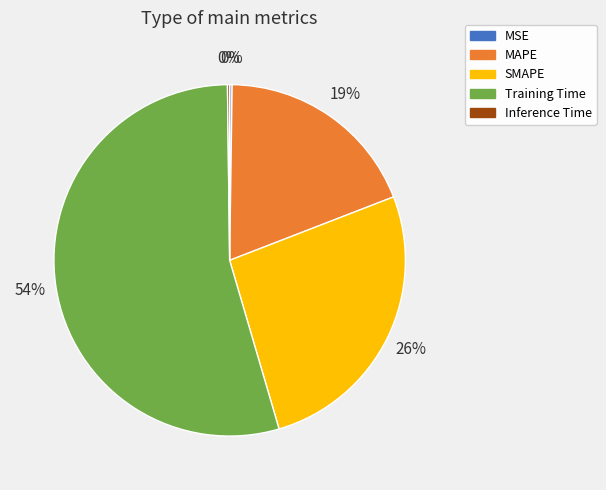

To the nearest percent, what is the average slice percentage?

20%